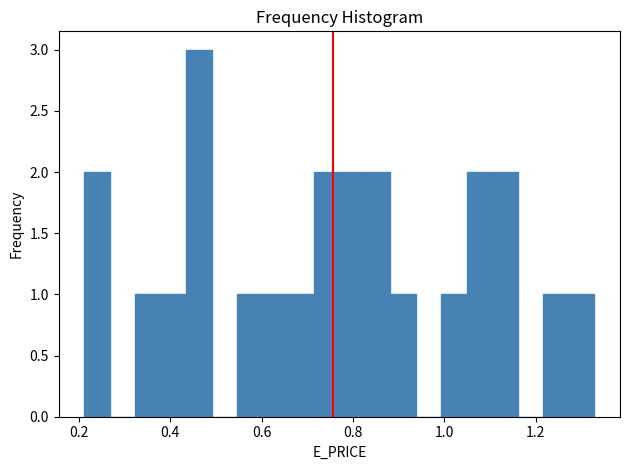

Read against the x-axis, roughly where is the centre of the tallest bar?

0.46